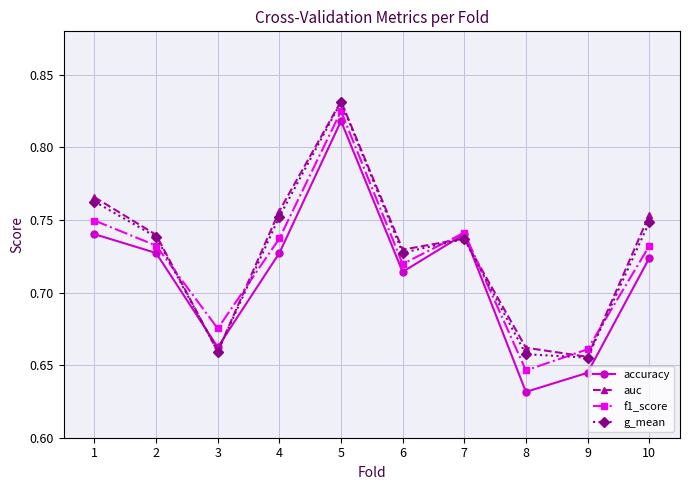

Count the number of data series in this chart.

4